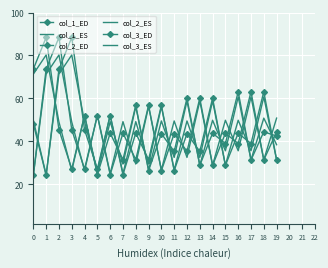

Reading left to right, list all the values displayed in this chart.

col_1_ED: 0=48.2	1=24.1	2=73.7	3=88.4	4=45.3	5=27.1	6=52.0	7=24.5	8=43.8	9=31.4	10=56.8	11=26.3	12=43.6	13=35.3	14=60.1	15=28.7	16=43.7	17=38.9	18=63.1	19=31.2
col_1_ES: 0=49.8	1=24.3	2=71.3	3=80.2	4=49.0	5=26.2	6=52.2	7=25.0	8=49.1	9=29.4	10=56.2	11=26.7	12=49.5	13=32.5	14=58.8	15=28.9	16=49.8	17=35.5	18=60.7	19=31.3
col_2_ED: 0=24.1	1=73.7	2=88.4	3=45.3	4=27.1	5=52.0	6=24.5	7=43.8	8=31.4	9=56.8	10=26.3	11=43.6	12=35.3	13=60.1	14=28.7	15=43.7	16=38.9	17=63.1	18=31.2	19=44.4
col_2_ES: 0=24.3	1=71.3	2=80.2	3=49.0	4=26.2	5=52.2	6=25.0	7=49.1	8=29.4	9=56.2	10=26.7	11=49.5	12=32.5	13=58.8	14=28.9	15=49.8	16=35.5	17=60.7	18=31.3	19=50.8
col_3_ED: 0=73.7	1=88.4	2=45.3	3=27.1	4=52.0	5=24.5	6=43.8	7=31.4	8=56.8	9=26.3	10=43.6	11=35.3	12=60.1	13=28.7	14=43.7	15=38.9	16=63.1	17=31.2	18=44.4	19=42.4
col_3_ES: 0=71.3	1=80.2	2=49.0	3=26.2	4=52.2	5=25.0	6=49.1	7=29.4	8=56.2	9=26.7	10=49.5	11=32.5	12=58.8	13=28.9	14=49.8	15=35.5	16=60.7	17=31.3	18=50.8	19=38.4